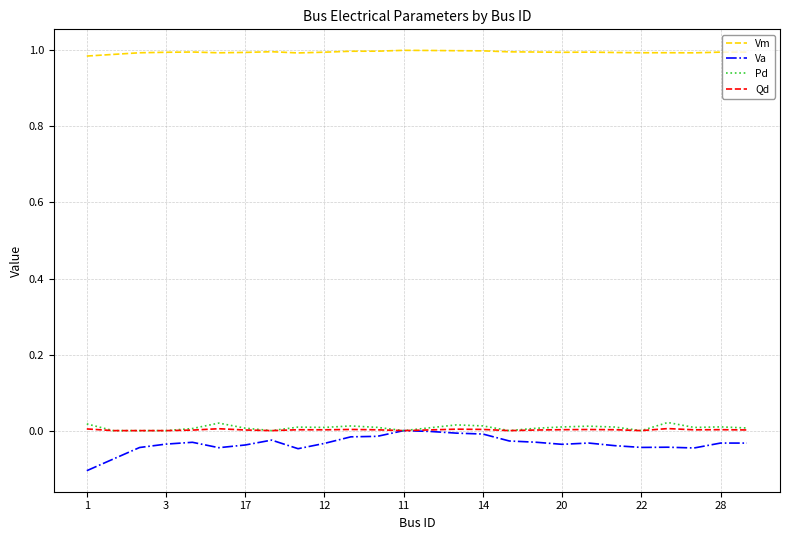

True or false: Vm has more than 0 interior local peaks.

True